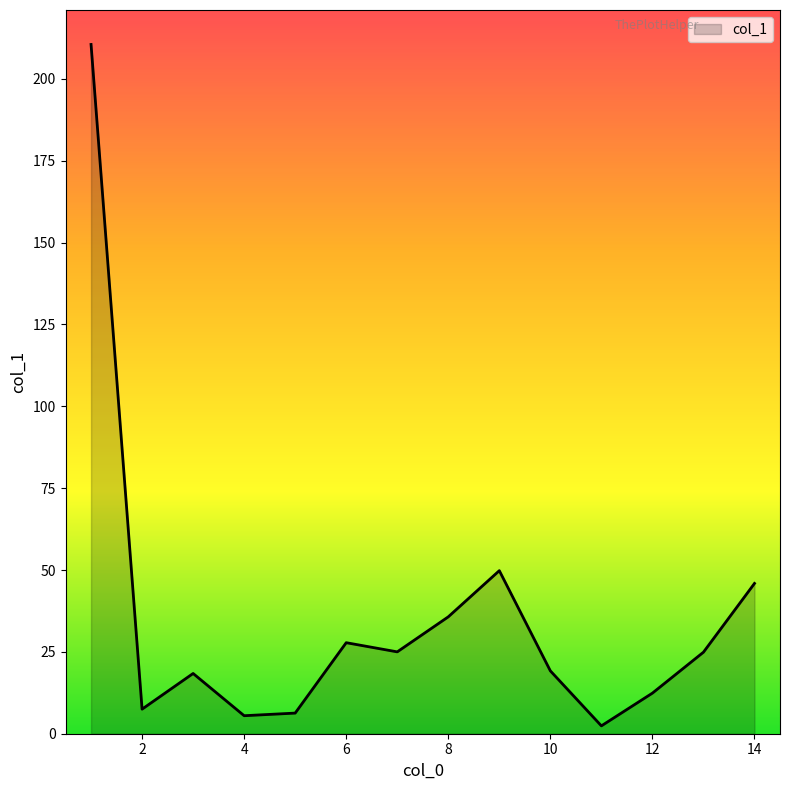

What is the greatest value displayed?

210.5